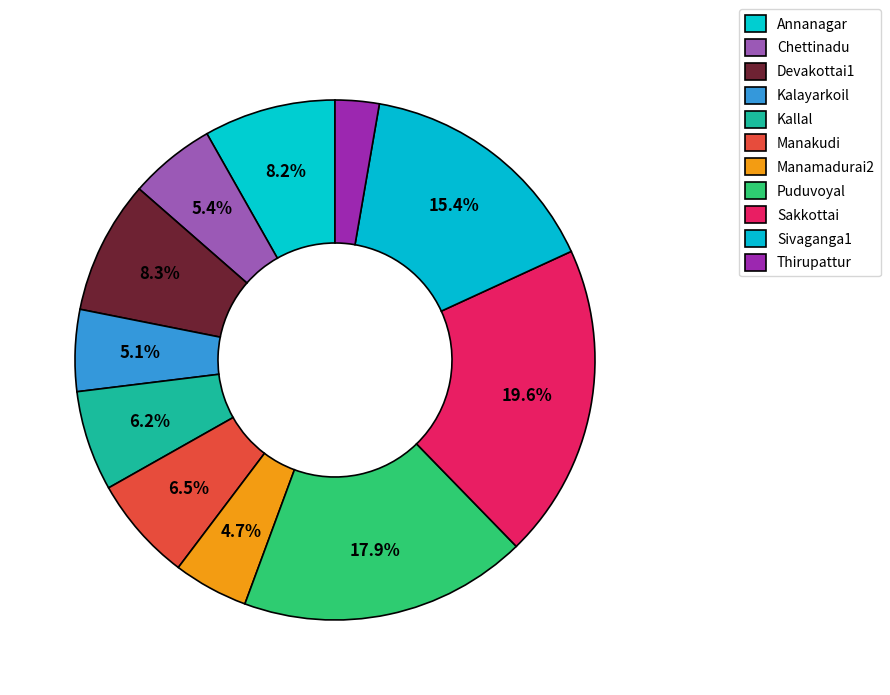

To the nearest percent, what portion does Devakottai1 represent?

8%